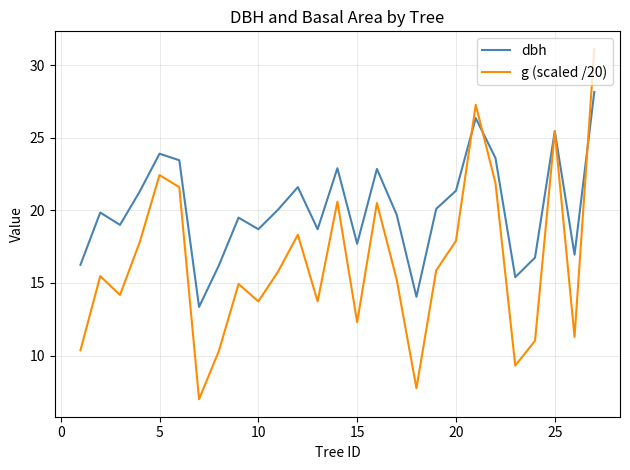

Which series has the largest total across all categories?

dbh